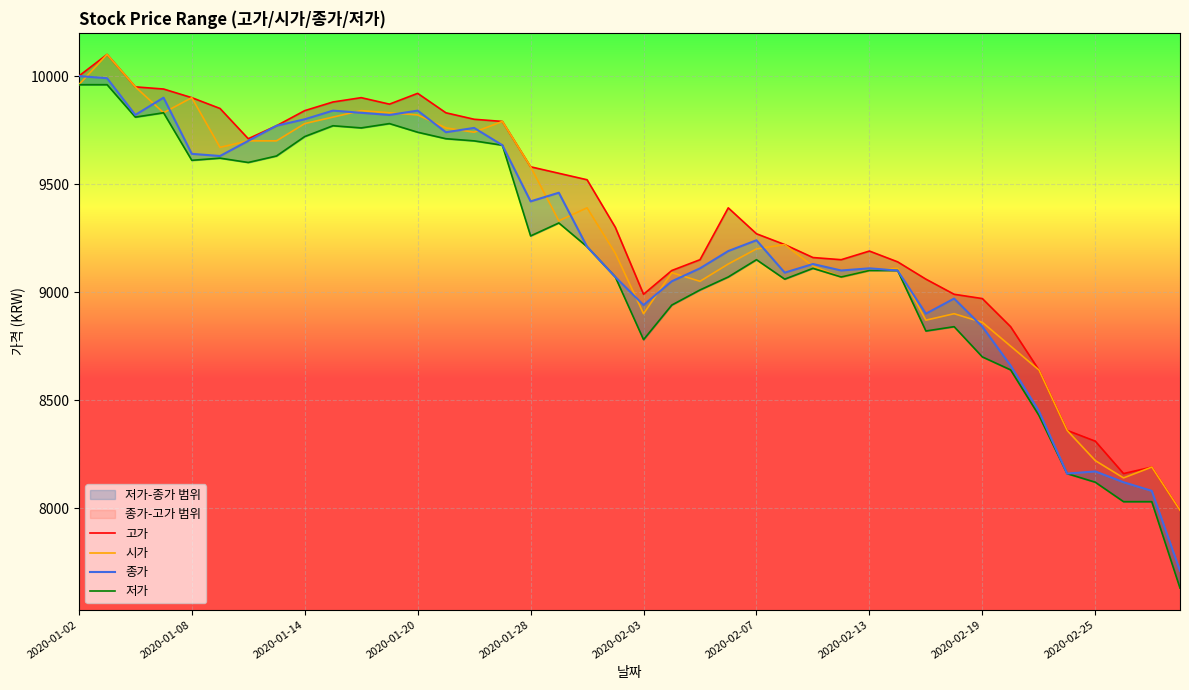

What is the lowest value of the 저가 series?

7630